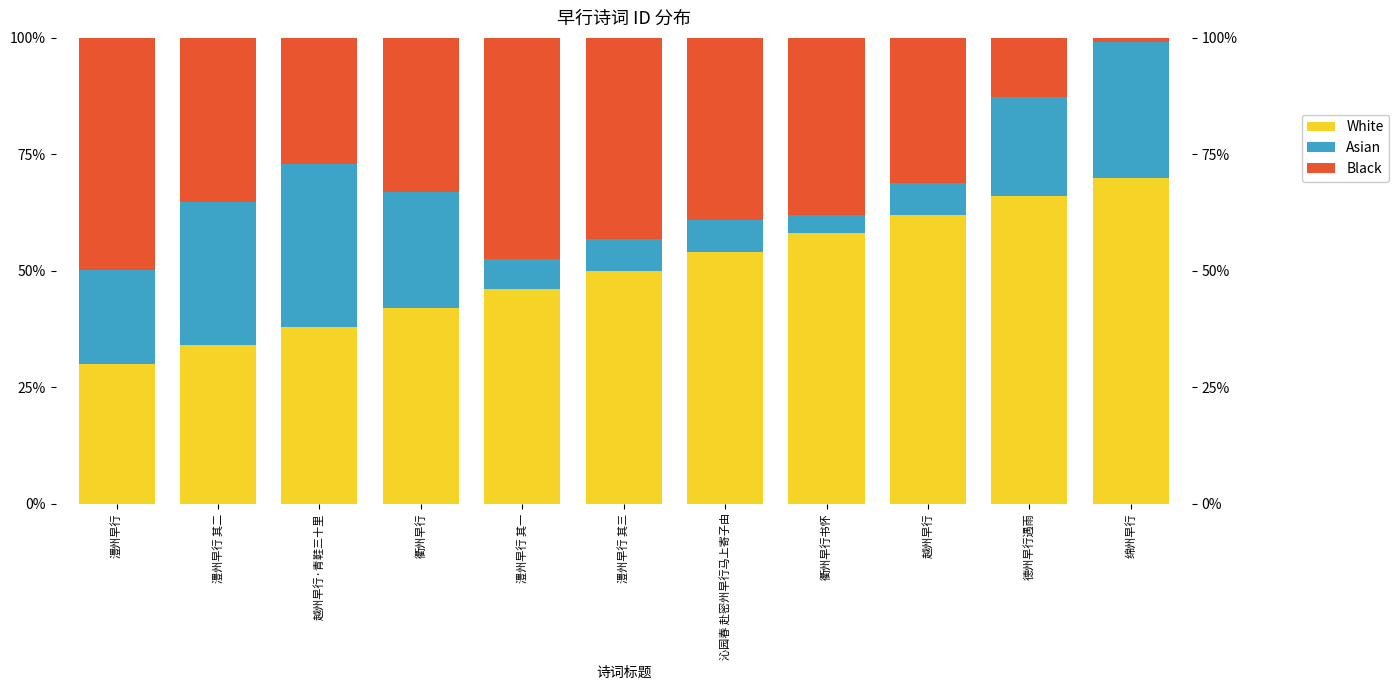

What is the value of the Asian bar at the 2nd from the left?

0.3